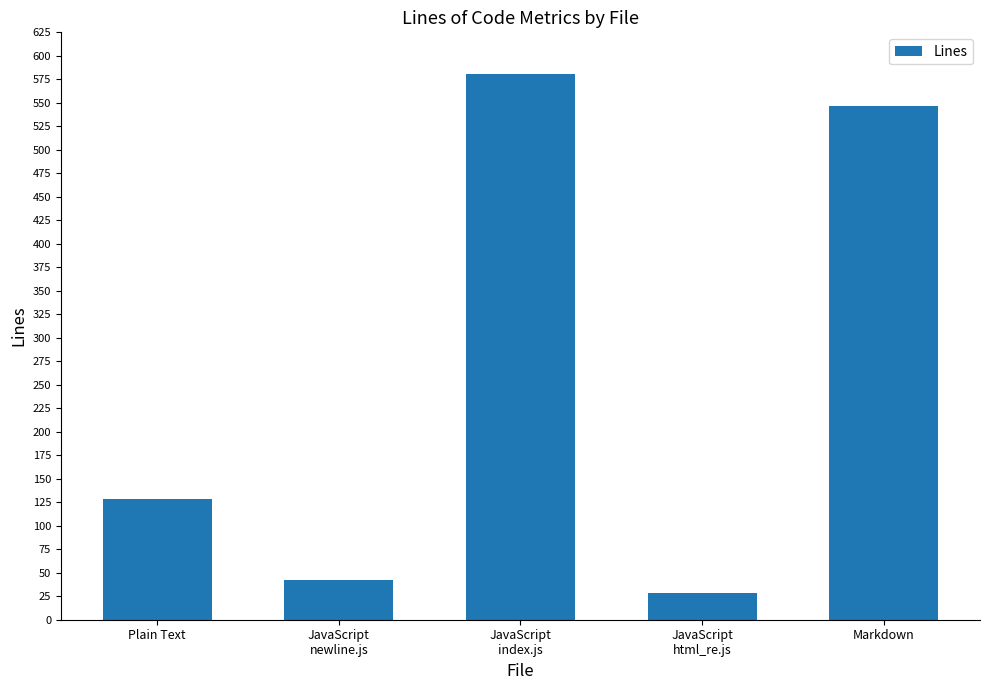

The chart shows a value of 547 at Markdown. True or false?

True